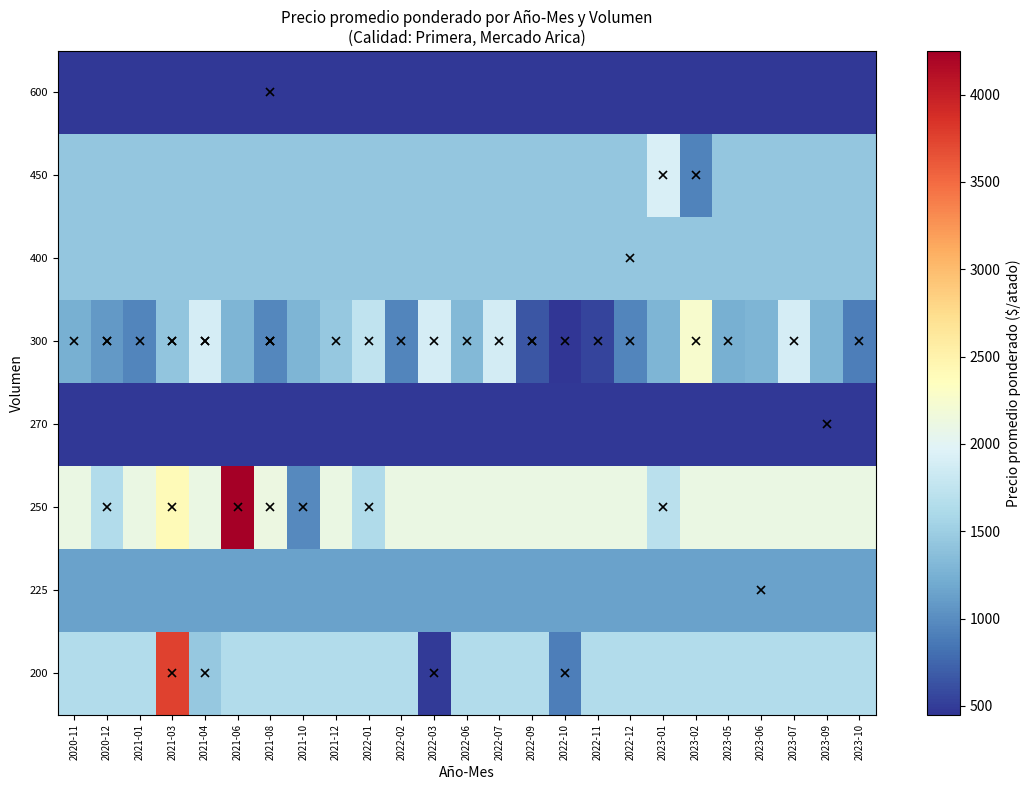

Reading left to right, extract all data points from this chart.

200: 2020-11=1647.0	2020-12=1647.0	2021-01=1647.0	2021-03=3750.0	2021-04=1450.0	2021-06=1647.0	2021-08=1647.0	2021-10=1647.0	2021-12=1647.0	2022-01=1647.0	2022-02=1647.0	2022-03=488.0	2022-06=1647.0	2022-07=1647.0	2022-09=1647.0	2022-10=900.0	2022-11=1647.0	2022-12=1647.0	2023-01=1647.0	2023-02=1647.0	2023-05=1647.0	2023-06=1647.0	2023-07=1647.0	2023-09=1647.0	2023-10=1647.0
225: 2020-11=1139.0	2020-12=1139.0	2021-01=1139.0	2021-03=1139.0	2021-04=1139.0	2021-06=1139.0	2021-08=1139.0	2021-10=1139.0	2021-12=1139.0	2022-01=1139.0	2022-02=1139.0	2022-03=1139.0	2022-06=1139.0	2022-07=1139.0	2022-09=1139.0	2022-10=1139.0	2022-11=1139.0	2022-12=1139.0	2023-01=1139.0	2023-02=1139.0	2023-05=1139.0	2023-06=1139.0	2023-07=1139.0	2023-09=1139.0	2023-10=1139.0
250: 2020-11=2103.6	2020-12=1650.0	2021-01=2103.6	2021-03=2400.0	2021-04=2103.6	2021-06=4250.0	2021-08=2125.0	2021-10=975.0	2021-12=2103.6	2022-01=1625.0	2022-02=2103.6	2022-03=2103.6	2022-06=2103.6	2022-07=2103.6	2022-09=2103.6	2022-10=2103.6	2022-11=2103.6	2022-12=2103.6	2023-01=1700.0	2023-02=2103.6	2023-05=2103.6	2023-06=2103.6	2023-07=2103.6	2023-09=2103.6	2023-10=2103.6
270: 2020-11=475.0	2020-12=475.0	2021-01=475.0	2021-03=475.0	2021-04=475.0	2021-06=475.0	2021-08=475.0	2021-10=475.0	2021-12=475.0	2022-01=475.0	2022-02=475.0	2022-03=475.0	2022-06=475.0	2022-07=475.0	2022-09=475.0	2022-10=475.0	2022-11=475.0	2022-12=475.0	2023-01=475.0	2023-02=475.0	2023-05=475.0	2023-06=475.0	2023-07=475.0	2023-09=475.0	2023-10=475.0
300: 2020-11=1250.0	2020-12=1087.5	2021-01=950.0	2021-03=1425.0	2021-04=1900.0	2021-06=1286.5	2021-08=966.7	2021-10=1286.5	2021-12=1450.0	2022-01=1750.0	2022-02=950.0	2022-03=1900.0	2022-06=1325.0	2022-07=1875.0	2022-09=650.0	2022-10=450.0	2022-11=550.0	2022-12=950.0	2023-01=1286.5	2023-02=2250.0	2023-05=1250.0	2023-06=1286.5	2023-07=1900.0	2023-09=1286.5	2023-10=900.0
400: 2020-11=1444.0	2020-12=1444.0	2021-01=1444.0	2021-03=1444.0	2021-04=1444.0	2021-06=1444.0	2021-08=1444.0	2021-10=1444.0	2021-12=1444.0	2022-01=1444.0	2022-02=1444.0	2022-03=1444.0	2022-06=1444.0	2022-07=1444.0	2022-09=1444.0	2022-10=1444.0	2022-11=1444.0	2022-12=1444.0	2023-01=1444.0	2023-02=1444.0	2023-05=1444.0	2023-06=1444.0	2023-07=1444.0	2023-09=1444.0	2023-10=1444.0
450: 2020-11=1433.5	2020-12=1433.5	2021-01=1433.5	2021-03=1433.5	2021-04=1433.5	2021-06=1433.5	2021-08=1433.5	2021-10=1433.5	2021-12=1433.5	2022-01=1433.5	2022-02=1433.5	2022-03=1433.5	2022-06=1433.5	2022-07=1433.5	2022-09=1433.5	2022-10=1433.5	2022-11=1433.5	2022-12=1433.5	2023-01=1933.0	2023-02=934.0	2023-05=1433.5	2023-06=1433.5	2023-07=1433.5	2023-09=1433.5	2023-10=1433.5
600: 2020-11=475.0	2020-12=475.0	2021-01=475.0	2021-03=475.0	2021-04=475.0	2021-06=475.0	2021-08=475.0	2021-10=475.0	2021-12=475.0	2022-01=475.0	2022-02=475.0	2022-03=475.0	2022-06=475.0	2022-07=475.0	2022-09=475.0	2022-10=475.0	2022-11=475.0	2022-12=475.0	2023-01=475.0	2023-02=475.0	2023-05=475.0	2023-06=475.0	2023-07=475.0	2023-09=475.0	2023-10=475.0